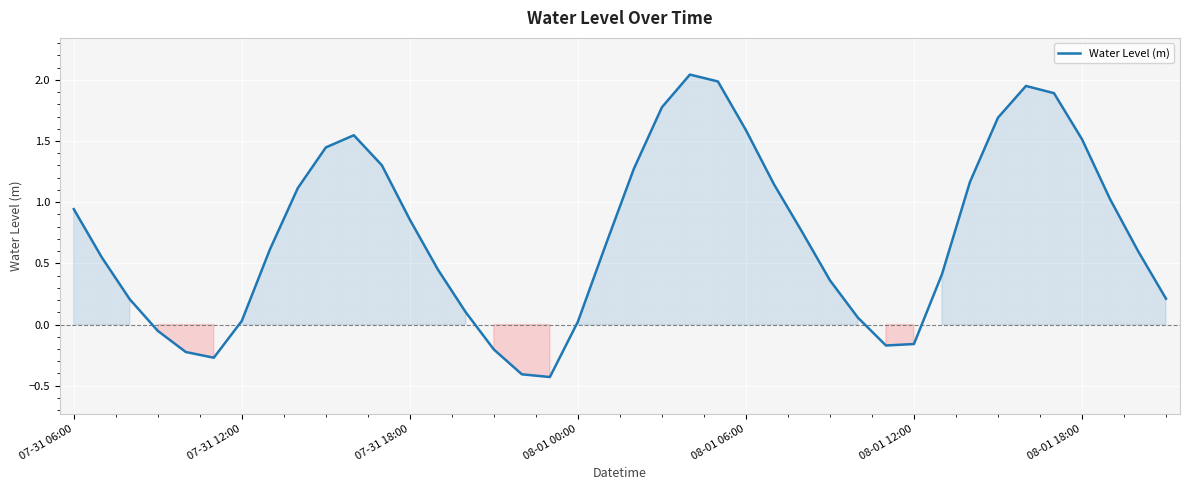

What is the difference between the second highest and second lowest values?

2.4